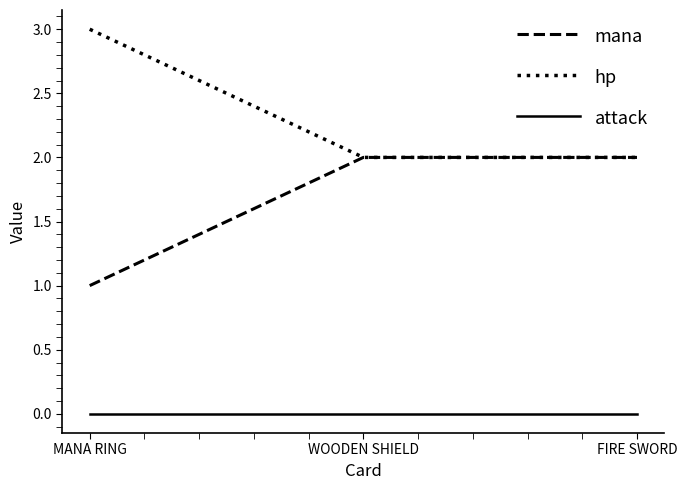

The hp series shows 1 at FIRE SWORD. True or false?

False